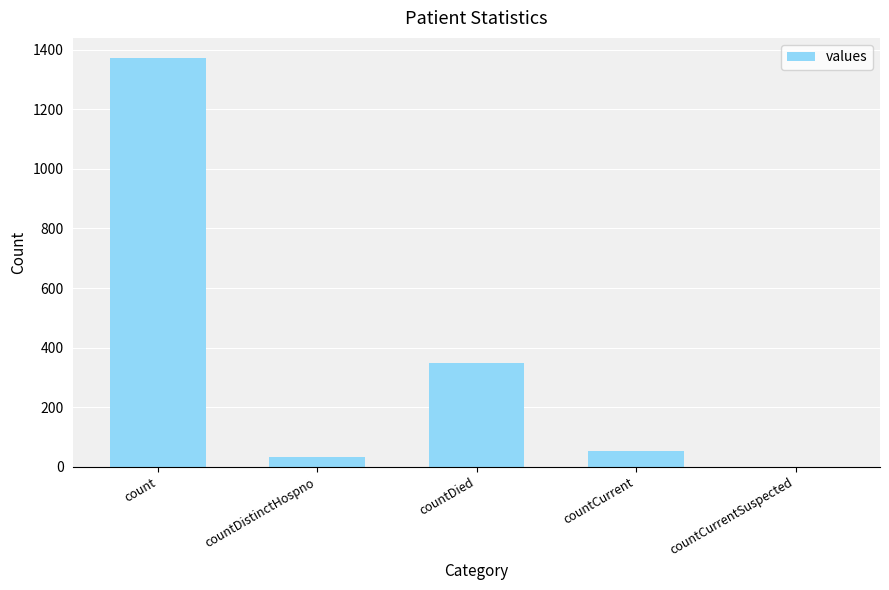

What is the change in value from countDied to countCurrent?

-297